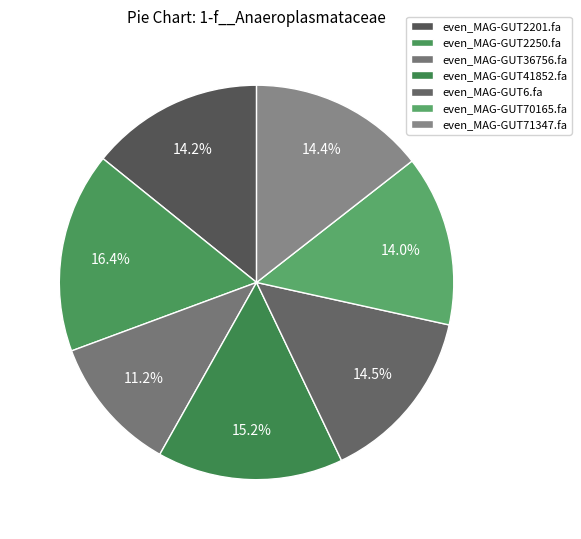

What percentage is the even_MAG-GUT2201.fa slice, to the nearest percent?

14%